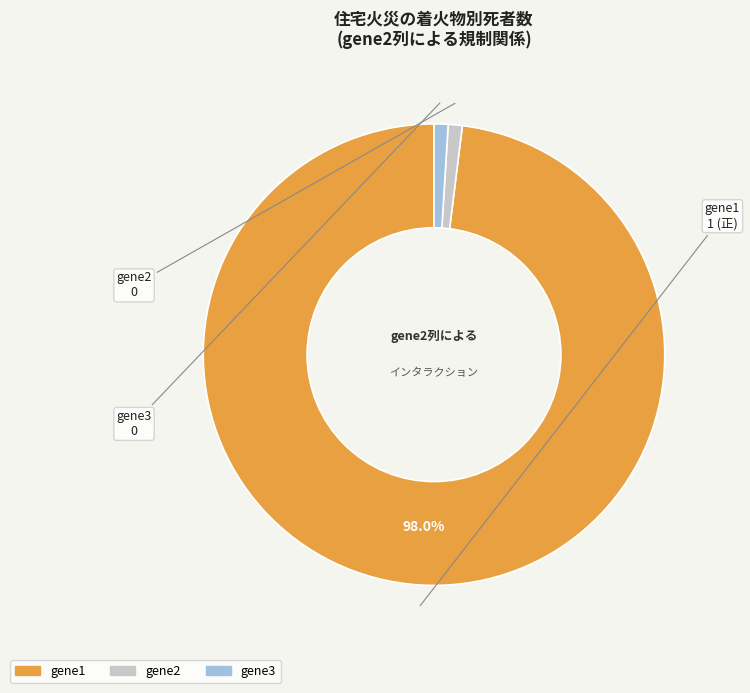

How much of the chart is everything except gene1?

2.0%